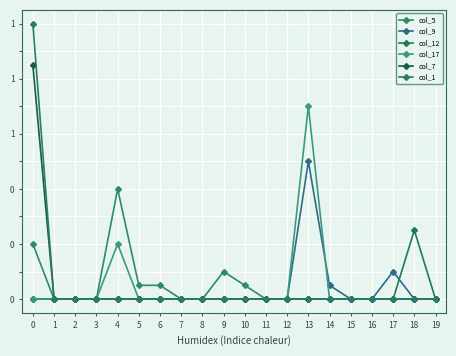

At which label is col_7 closest to 0?

1